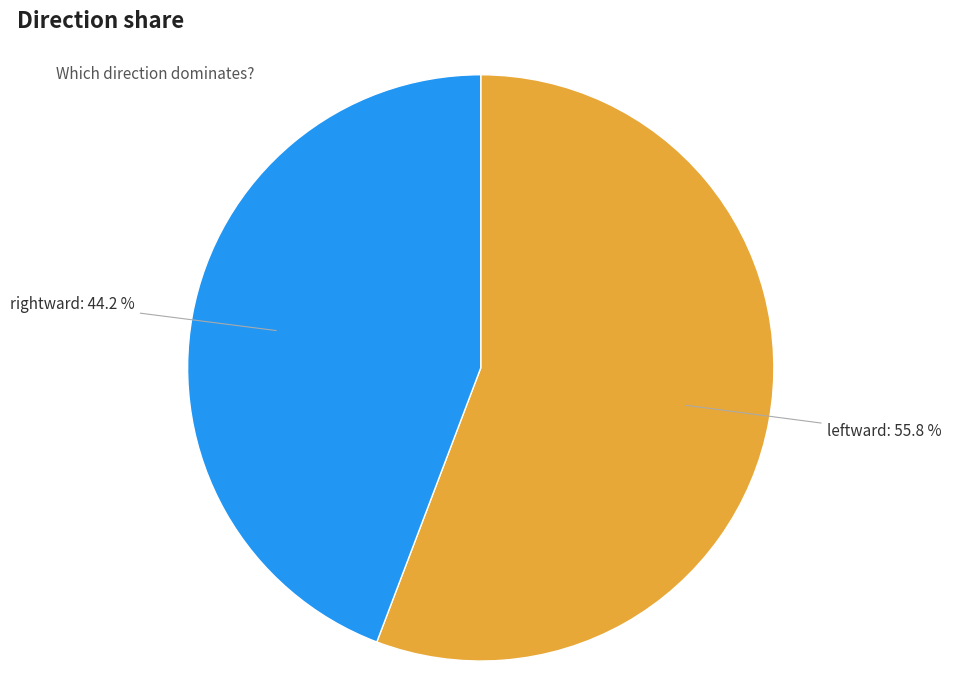

Is there a majority slice in this chart?

Yes